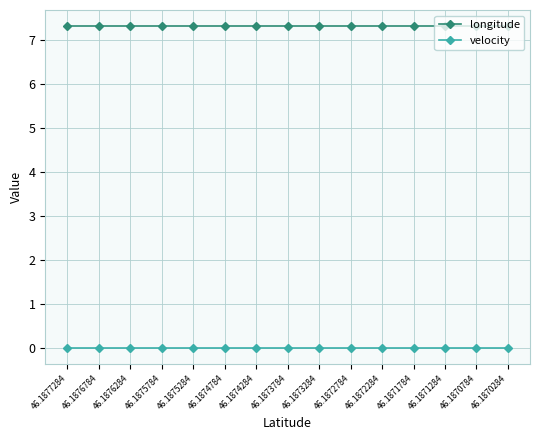

What is the value of the longitude point at the 8th from the left?

7.3